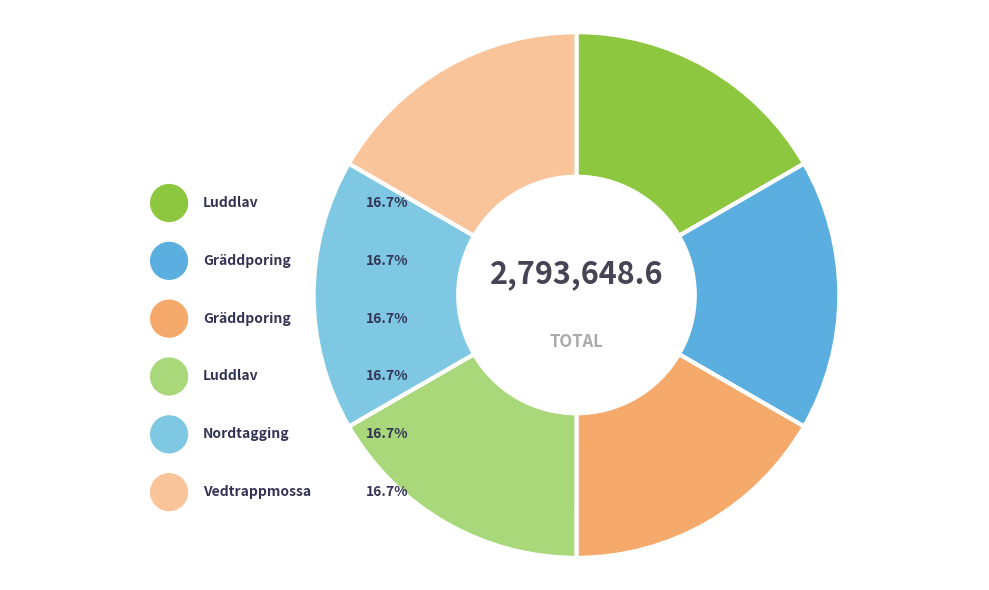

Is there any slice that represents more than half of the pie?

No